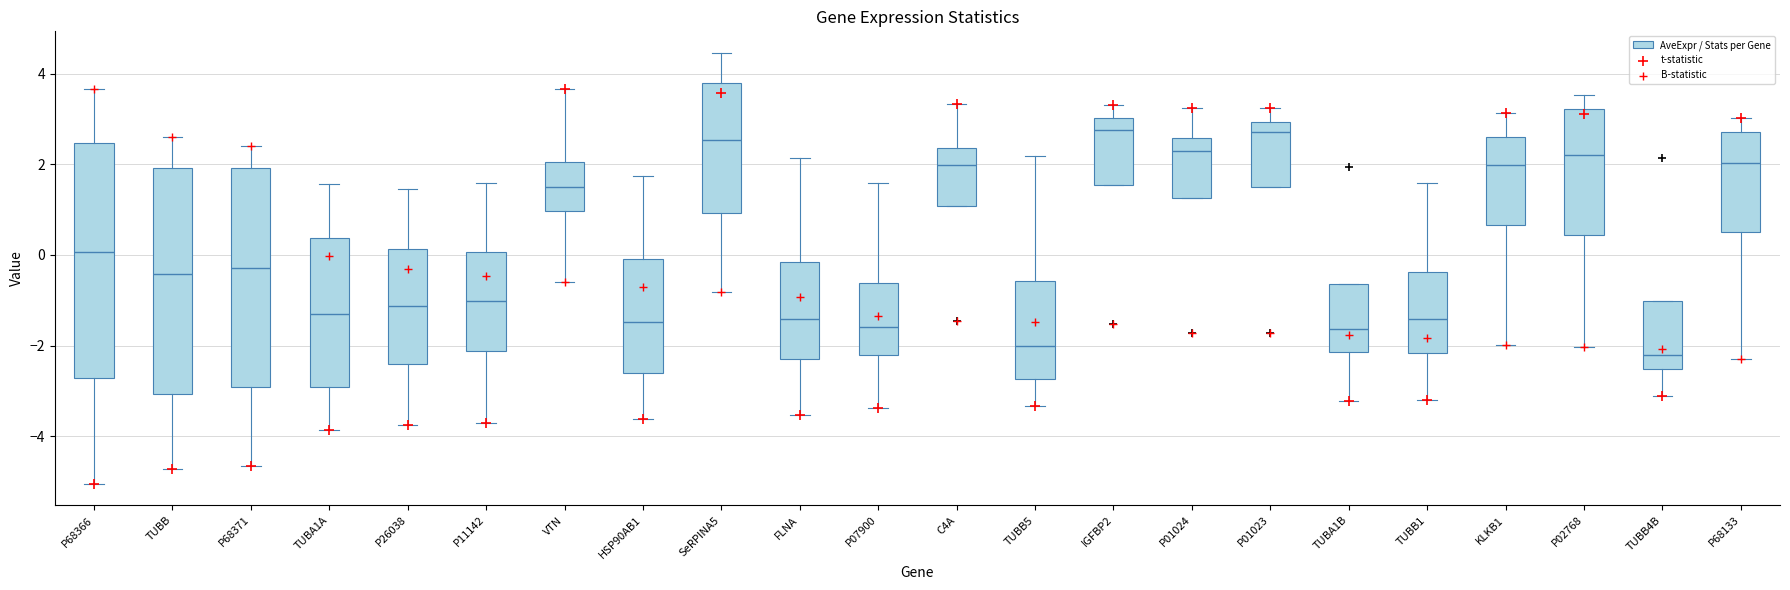

Reading left to right, read every box against the y-axis: the position of its median line, the range the box covers, and the ends of its whiskers. The values are not printed on the chart, so give them approximately, as read against the axis.

P68366: median 0.0, box -2.8 to 2.4, whiskers -5.0 to 3.6
TUBB: median -0.4, box -3.0 to 2.0, whiskers -4.8 to 2.6
P68371: median -0.2, box -3.0 to 2.0, whiskers -4.6 to 2.4
TUBA1A: median -1.4, box -3.0 to 0.4, whiskers -3.8 to 1.6
P26038: median -1.2, box -2.4 to 0.2, whiskers -3.8 to 1.4
P11142: median -1.0, box -2.2 to 0.0, whiskers -3.8 to 1.6
VTN: median 1.6, box 1.0 to 2.0, whiskers -0.6 to 3.6
HSP90AB1: median -1.4, box -2.6 to 0.0, whiskers -3.6 to 1.8
SeRPINA5: median 2.6, box 1.0 to 3.8, whiskers -0.8 to 4.4
FLNA: median -1.4, box -2.4 to -0.2, whiskers -3.6 to 2.2
P07900: median -1.6, box -2.2 to -0.6, whiskers -3.4 to 1.6
C4A: median 2.0, box 1.0 to 2.4, whiskers 1.0 to 3.4
TUBB5: median -2.0, box -2.8 to -0.6, whiskers -3.4 to 2.2
IGFBP2: median 2.8, box 1.6 to 3.0, whiskers 1.6 to 3.4
P01024: median 2.2, box 1.2 to 2.6, whiskers 1.2 to 3.2
P01023: median 2.8, box 1.4 to 3.0, whiskers 1.4 to 3.2
TUBA1B: median -1.6, box -2.2 to -0.6, whiskers -3.2 to -0.6
TUBB1: median -1.4, box -2.2 to -0.4, whiskers -3.2 to 1.6
KLKB1: median 2.0, box 0.6 to 2.6, whiskers -2.0 to 3.2
P02768: median 2.2, box 0.4 to 3.2, whiskers -2.0 to 3.6
TUBB4B: median -2.2, box -2.6 to -1.0, whiskers -3.2 to -1.0
P68133: median 2.0, box 0.6 to 2.8, whiskers -2.2 to 3.0